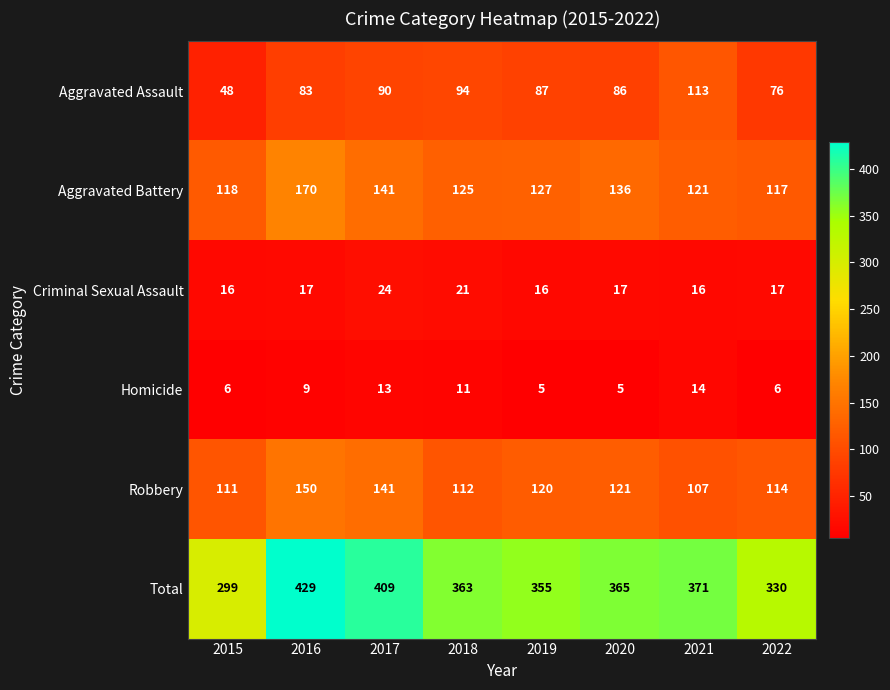

How many Homicide values are between 6 and 13?

5